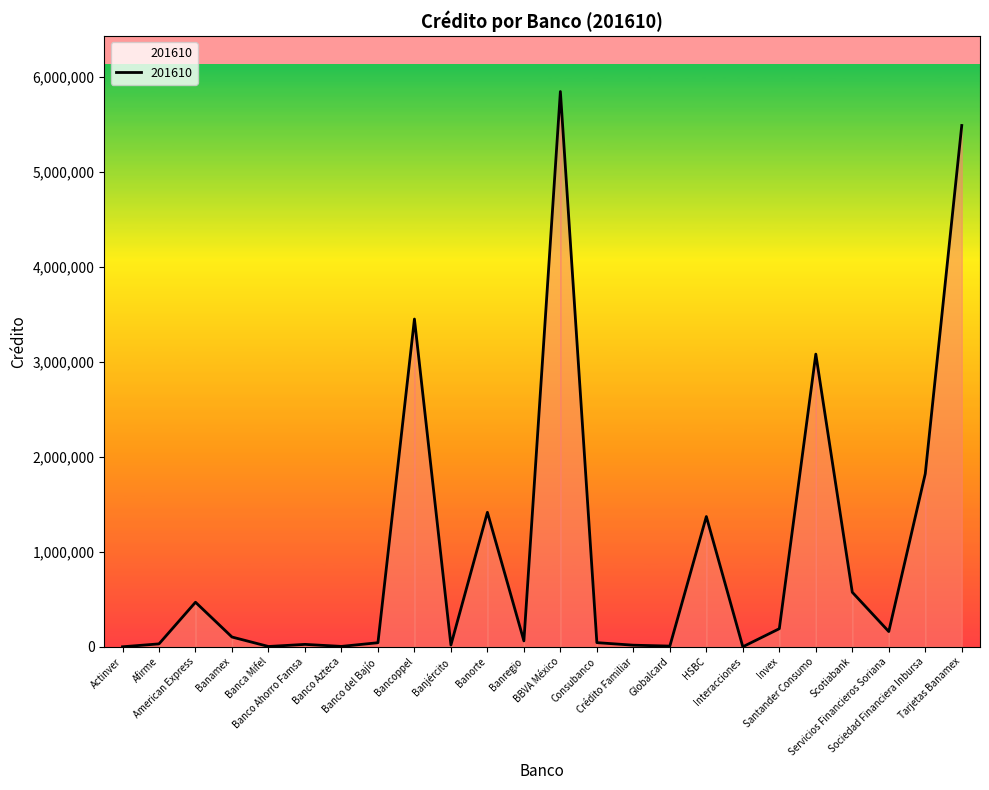

What is the maximum value shown in the chart?

5847439